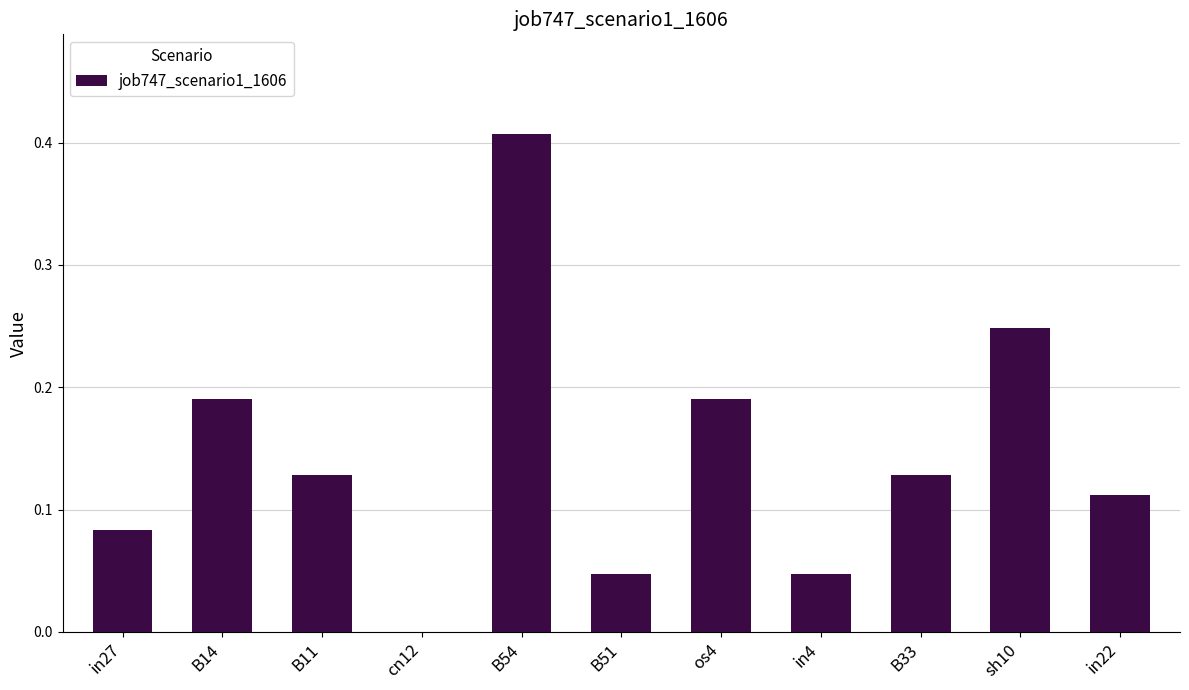

Between sh10 and in22, which is larger?

sh10